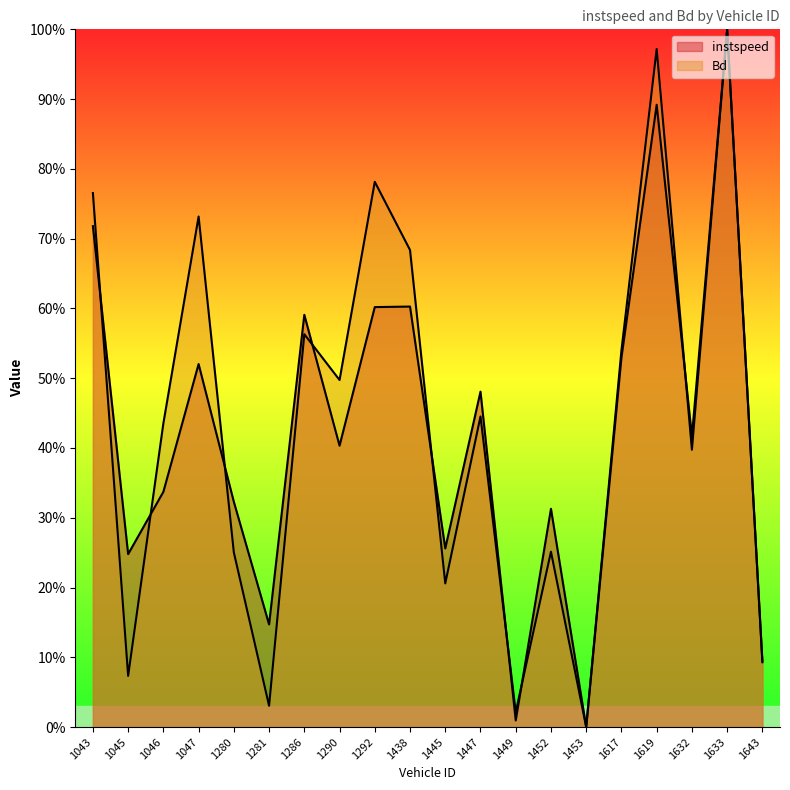

Reading left to right, list all the values displayed in this chart.

instspeed: 0.7	0.2	0.3	0.5	0.3	0.1	0.6	0.4	0.6	0.6	0.3	0.5	0.0	0.3	0.0	0.5	0.9	0.4	1.0	0.1
Bd: 0.8	0.1	0.4	0.7	0.3	0.0	0.6	0.5	0.8	0.7	0.2	0.4	0.0	0.3	0.0	0.5	1.0	0.4	1.0	0.1